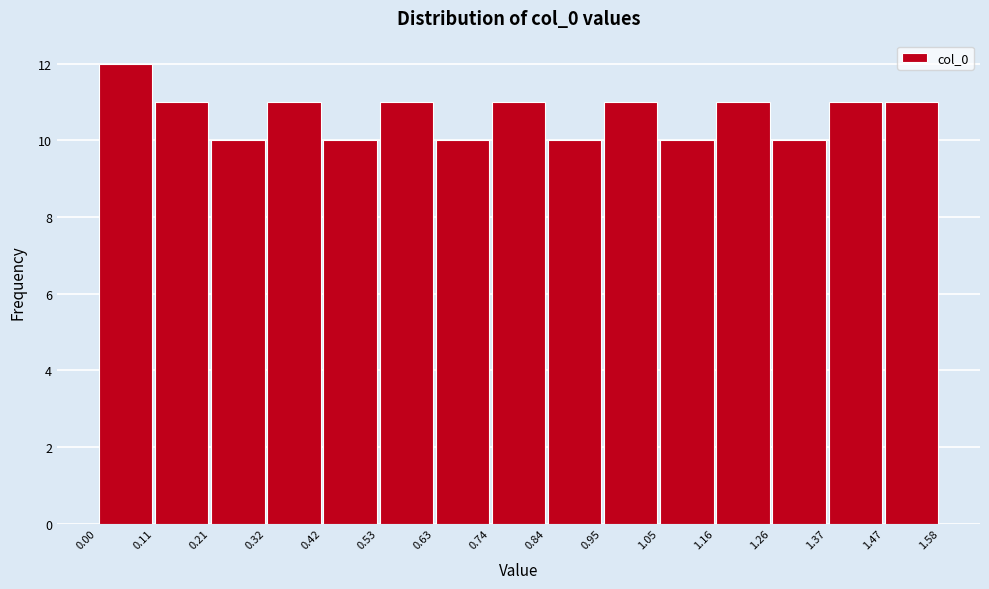

Reading left to right, list every bar in this chart as the range it spans on the x-axis followed by its height. The values are not printed on the chart, so give them approximately, as read against the axis.

0.00 to 0.11: 12
0.11 to 0.21: 11
0.21 to 0.32: 10
0.32 to 0.42: 11
0.42 to 0.53: 10
0.53 to 0.63: 11
0.63 to 0.74: 10
0.74 to 0.84: 11
0.84 to 0.95: 10
0.95 to 1.05: 11
1.05 to 1.16: 10
1.16 to 1.26: 11
1.26 to 1.37: 10
1.37 to 1.47: 11
1.47 to 1.58: 11